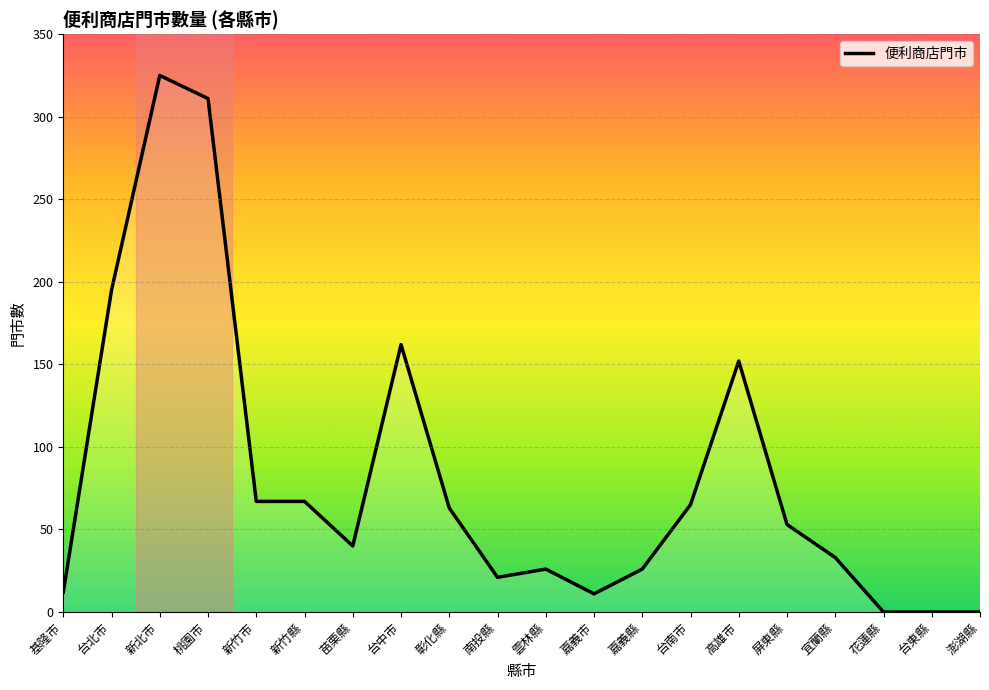

What is the change in value from 桃園市 to 台中市?

-149